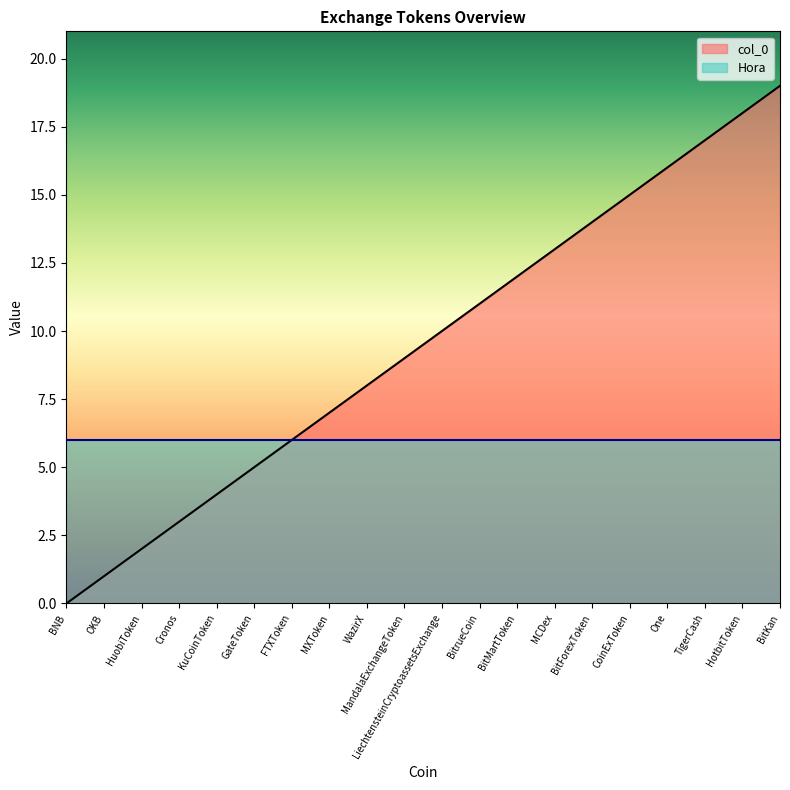

What is the difference between the values at OKB and MandalaExchangeToken?

8